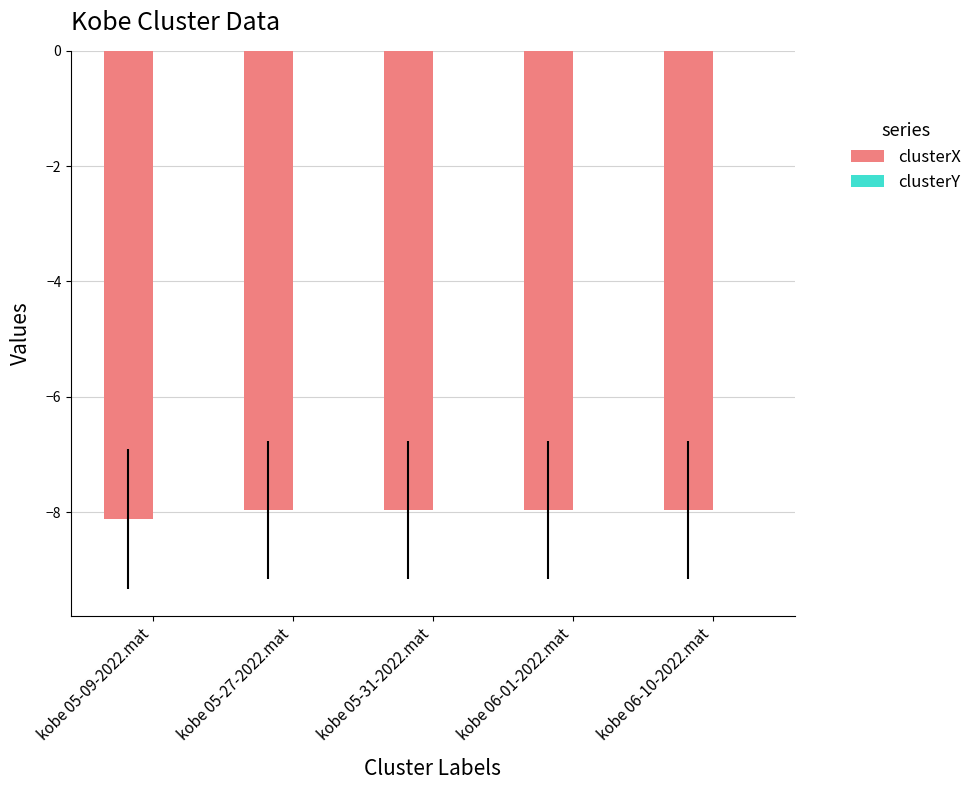

Are the bars horizontal?

No